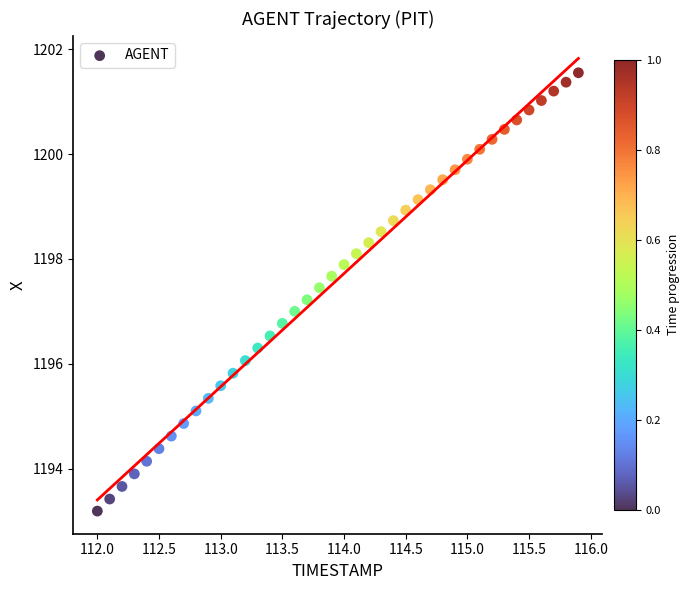

What is the range of X values (max minus min)?

3.9